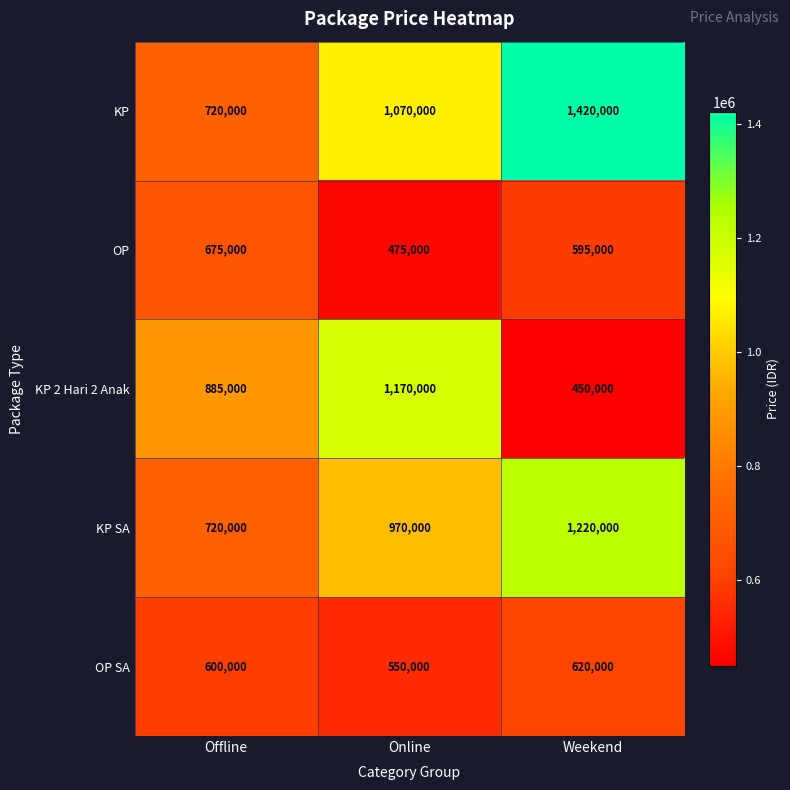

What is the sum of all KP values?

3210000